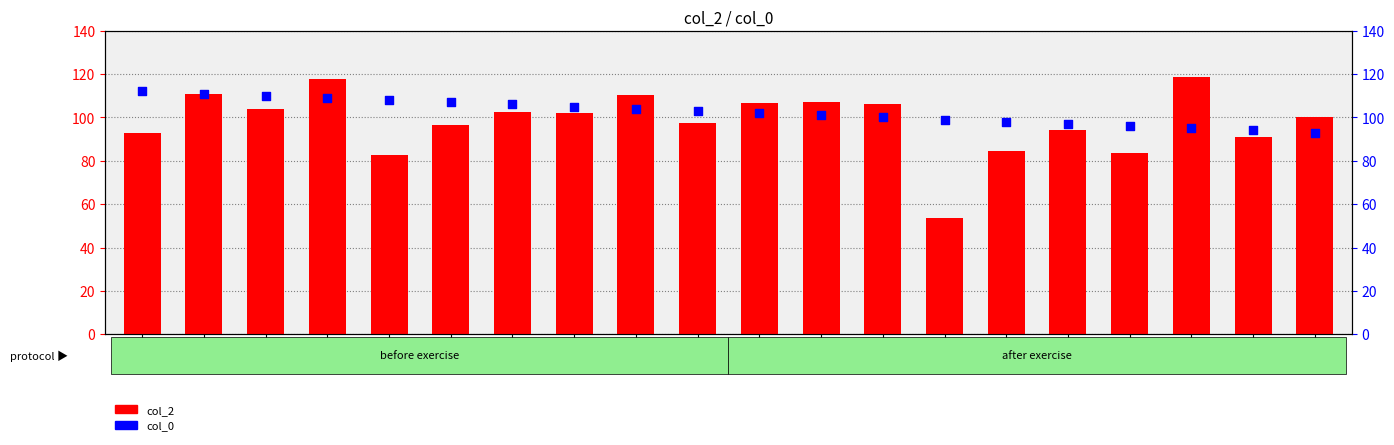

Which series has the largest total across all categories?

col_0